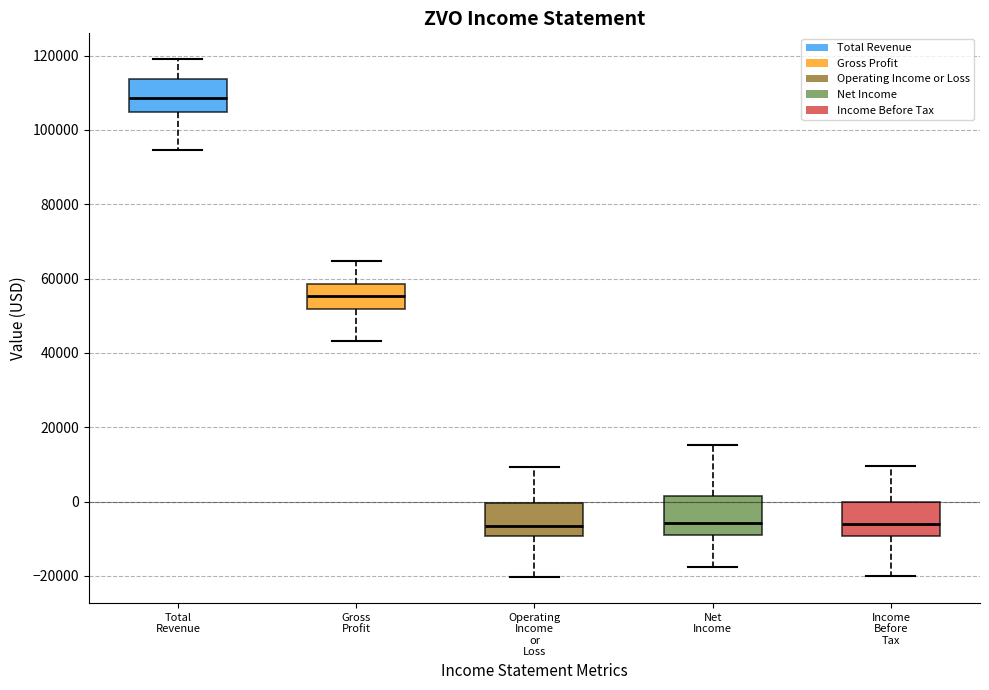

Where is the upper edge of the box for Total Revenue on the y-axis? The values are not printed on the chart, so give them approximately, as read against the axis.

114000